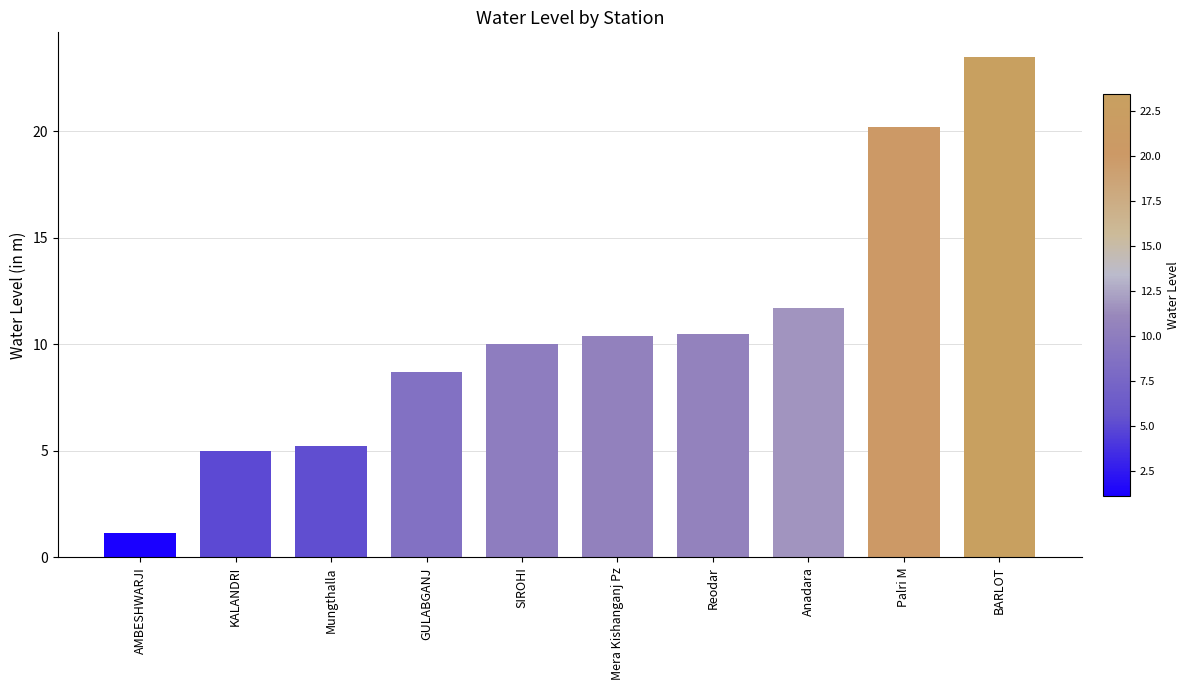

Are the bars horizontal?

No